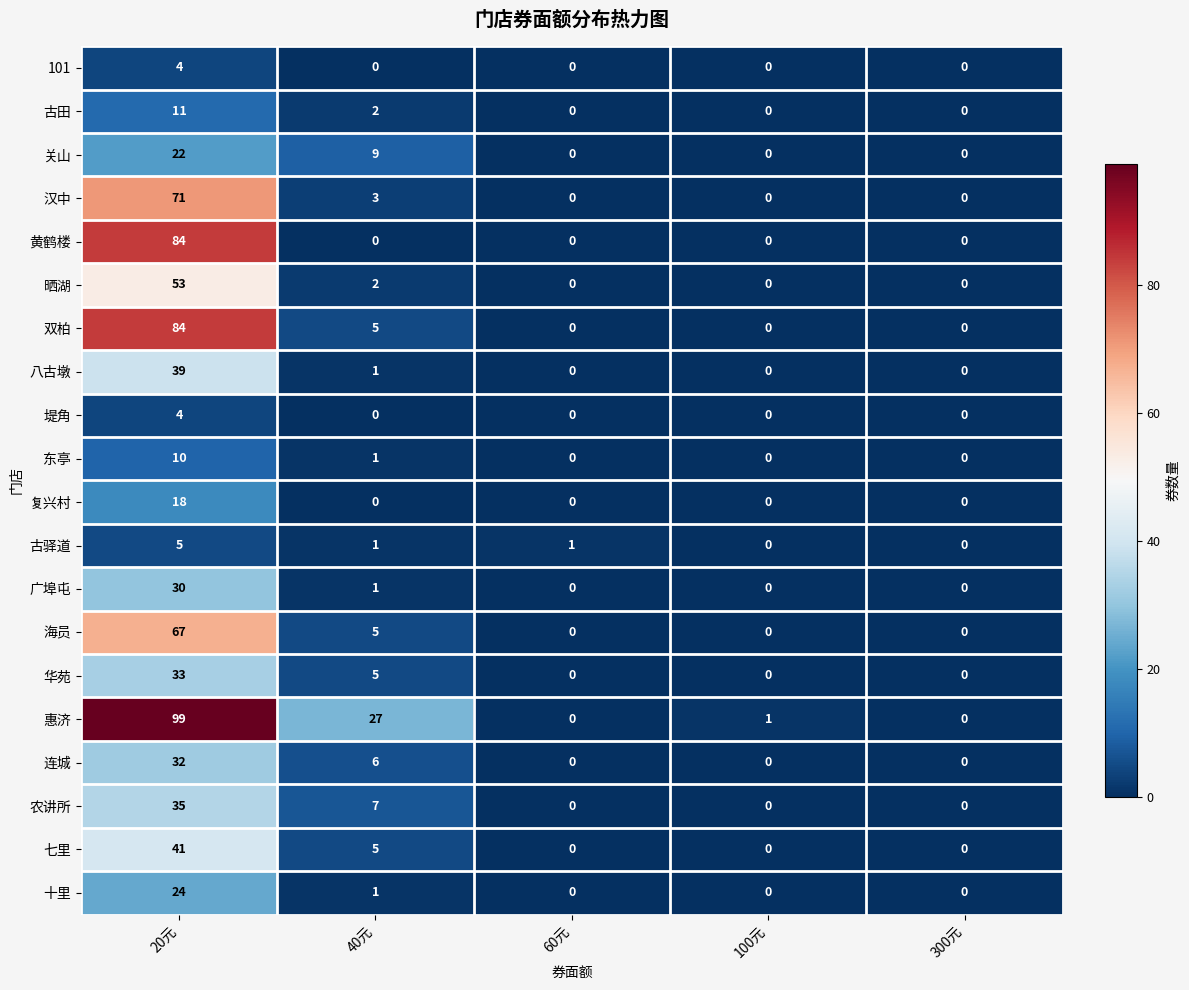

What is the difference between the maximum and second lowest values in the 惠济 series?

99